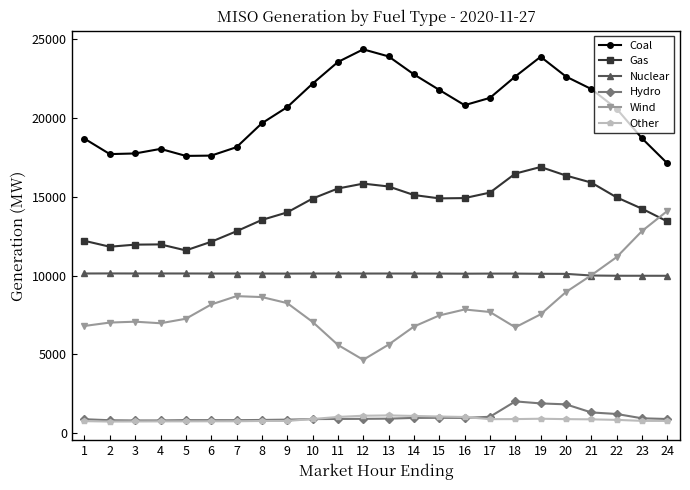

The value of Coal at 14 is 22751.2. True or false?

True